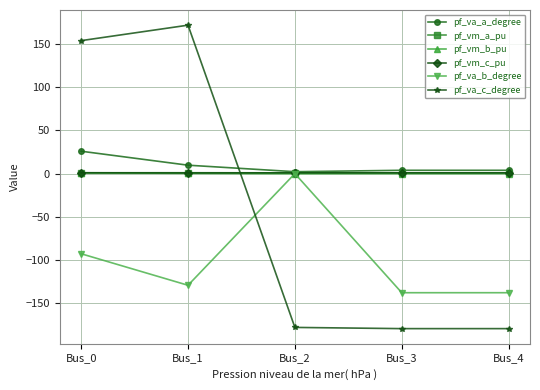

What is the approximate value of pf_vm_c_pu at Bus_1?

0.8